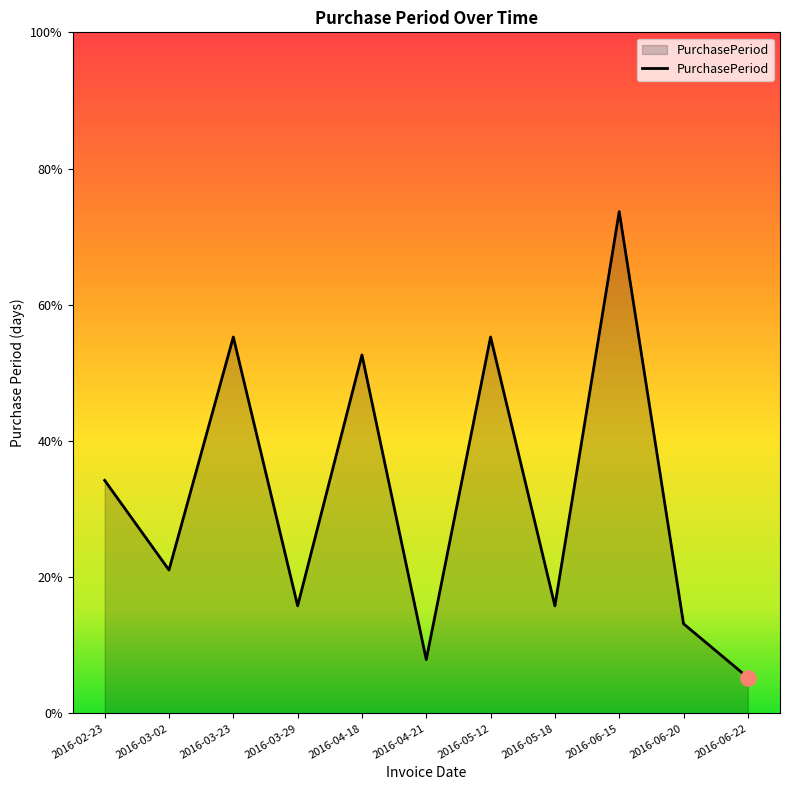

Between 2016-06-15 and 2016-03-02, which is larger?

2016-06-15